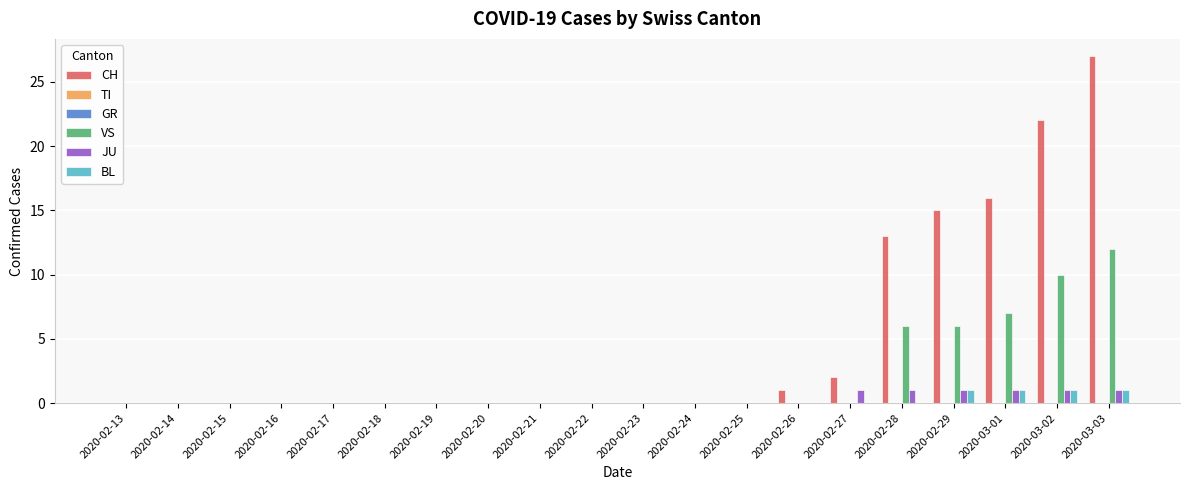

True or false: VS has a value of -5 at 2020-02-18.

False